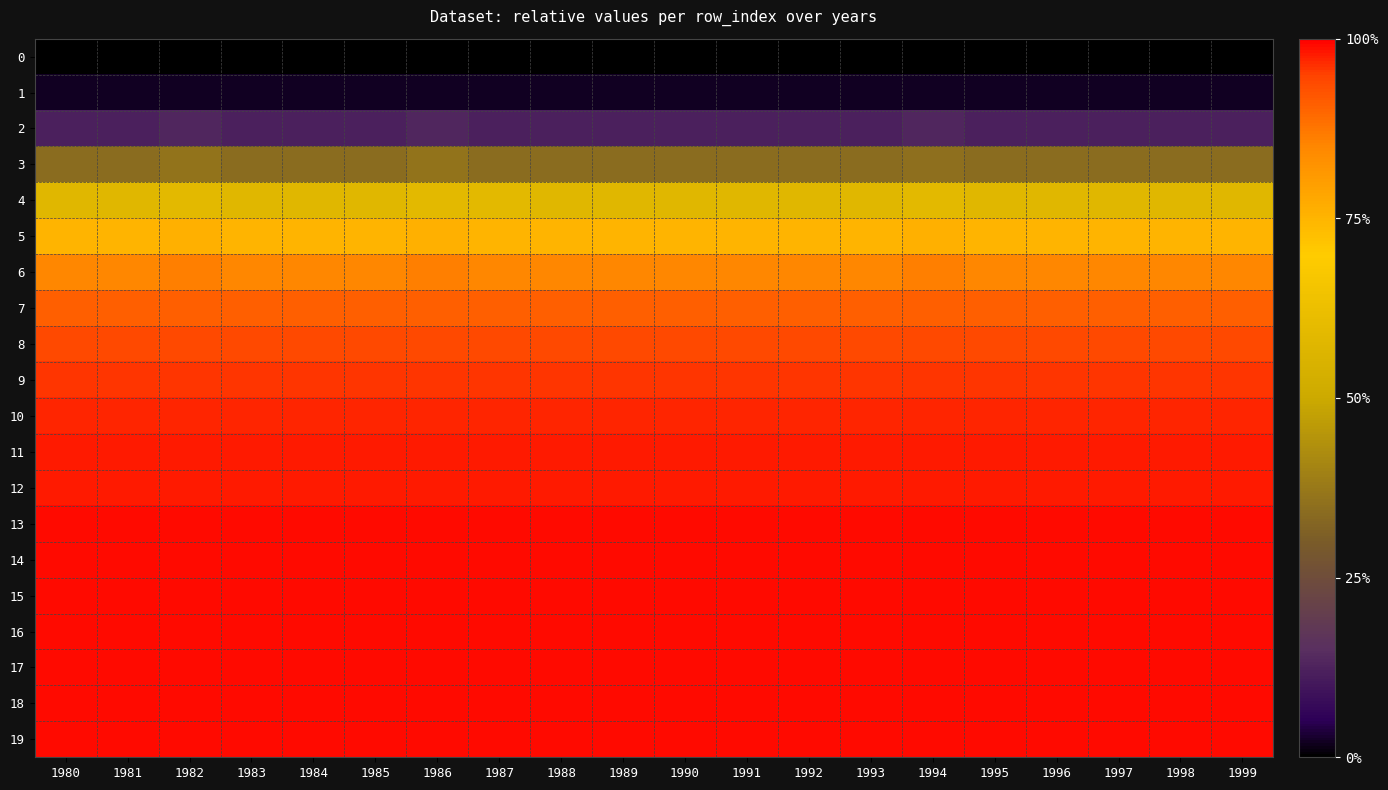

Which category has the lowest value across all series?

1980